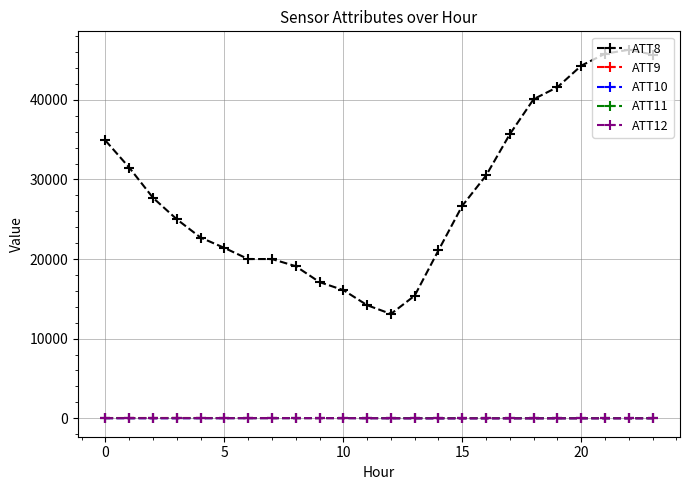

Which series has the largest total across all categories?

ATT8